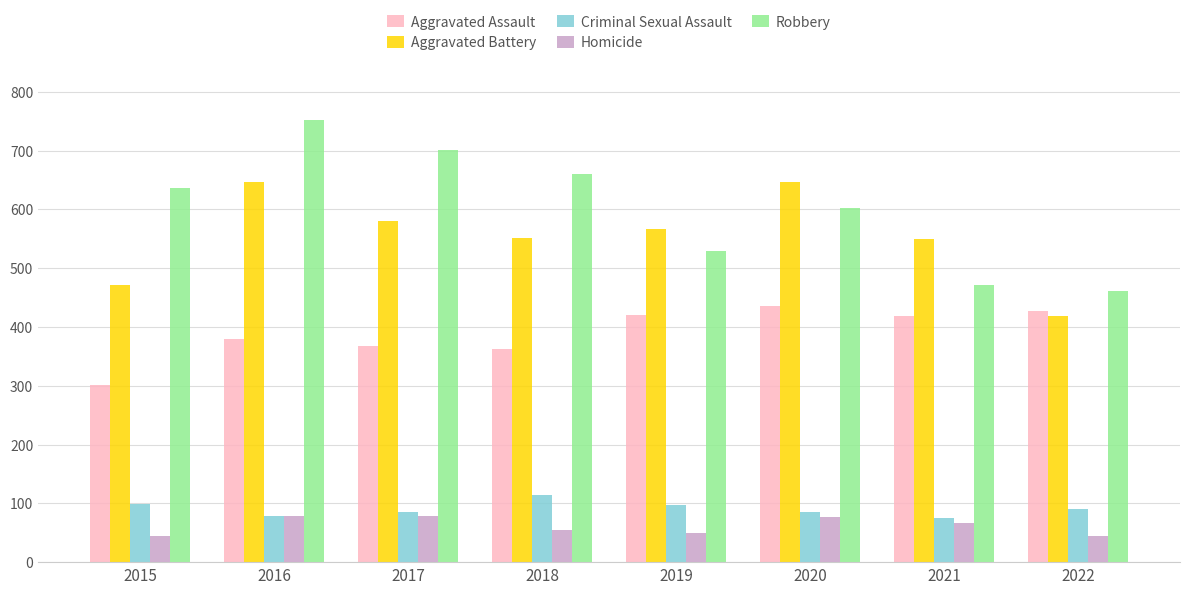

How many values in the Robbery series are below 636?

4